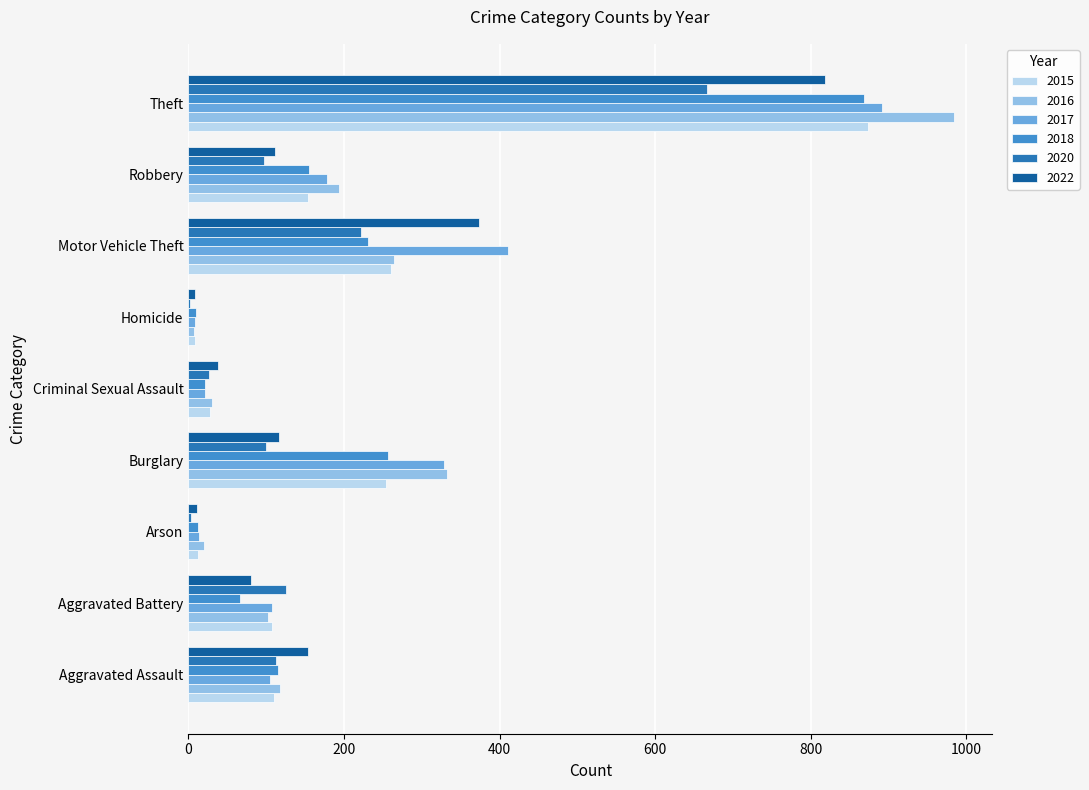

What is the sum of the 2020 values at Arson and Aggravated Battery?

130